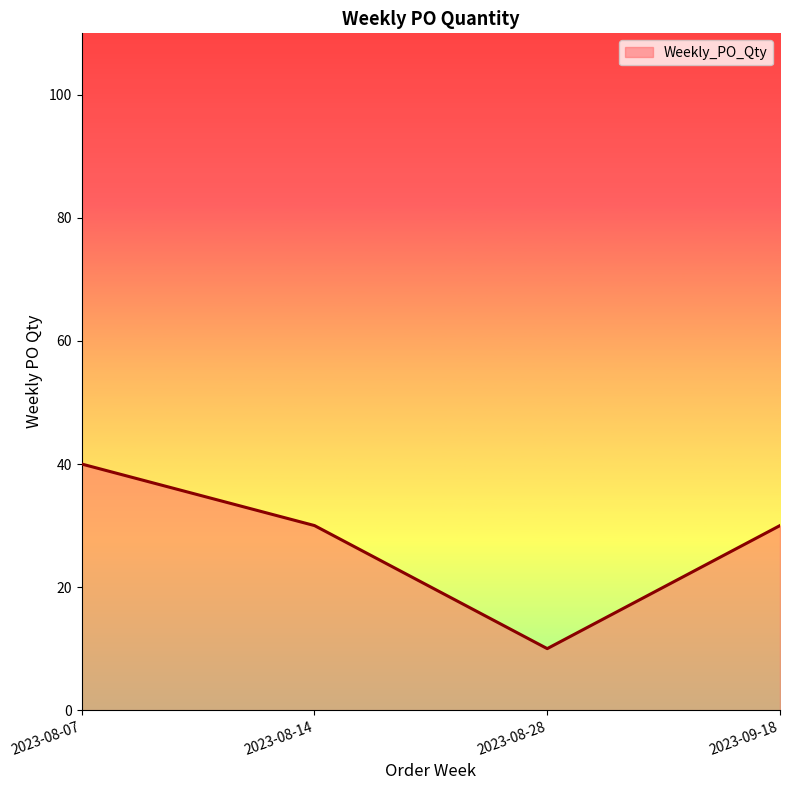

How many series are shown in this chart?

1